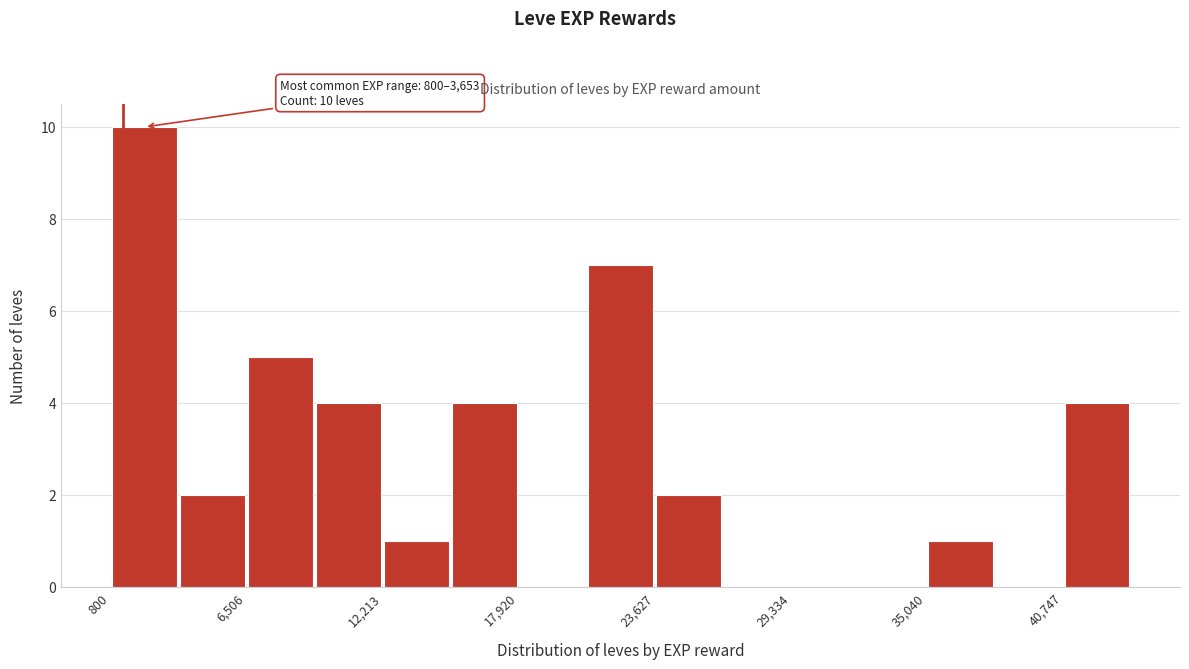

Read against the x-axis, roughly where is the centre of the tallest bar?

2000